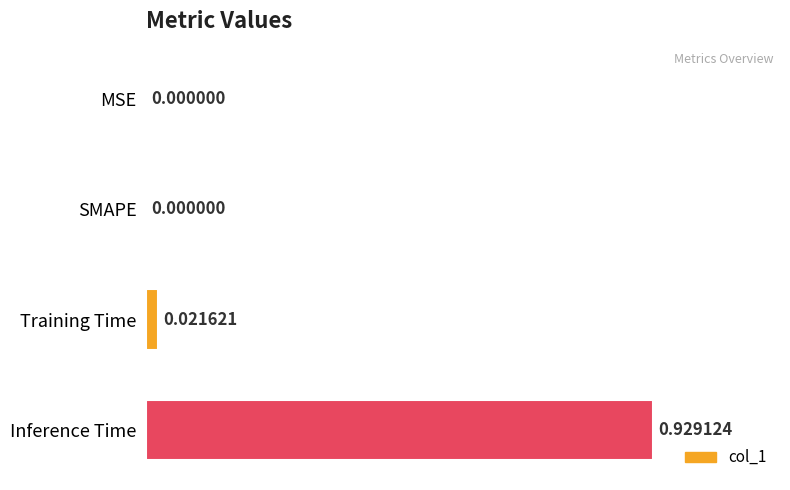

How many positive values are there?

2